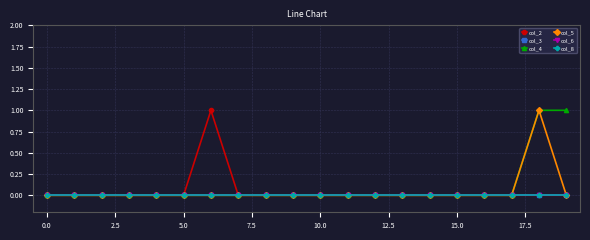

Count the number of data series in this chart.

6